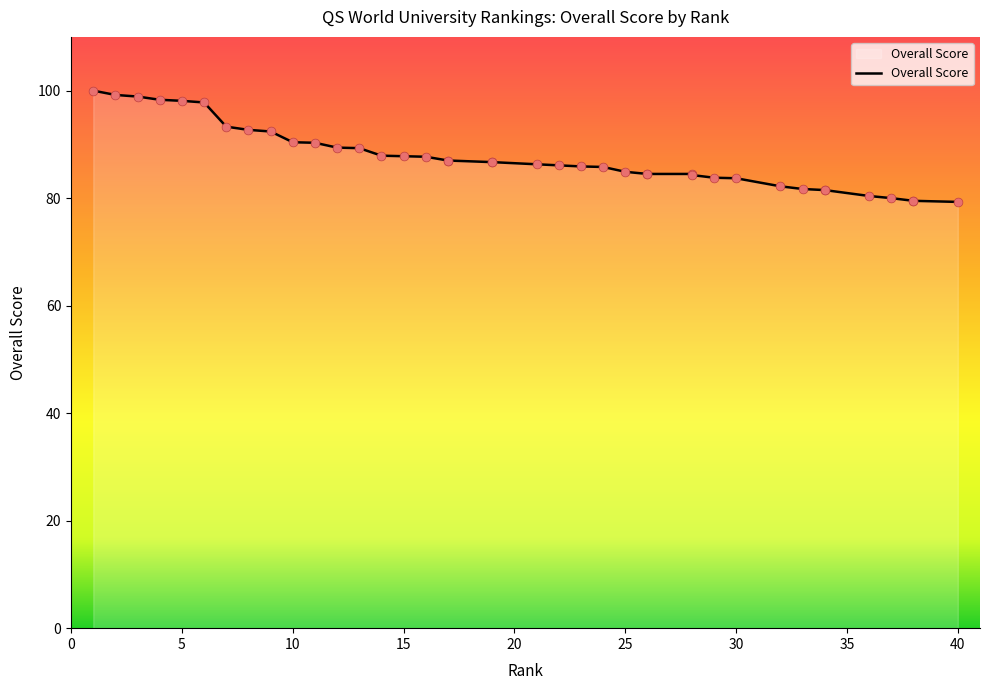

What is the change in value from 15 to 23?

-1.9